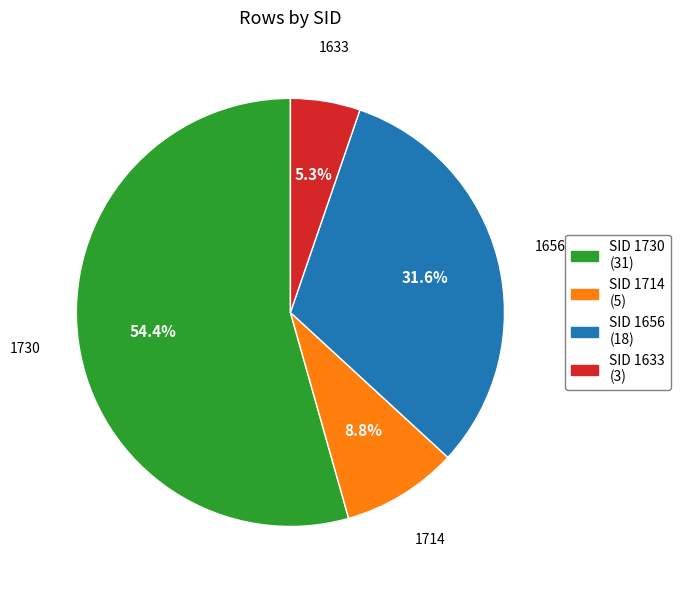

Which category has the smallest portion of the pie?

1633